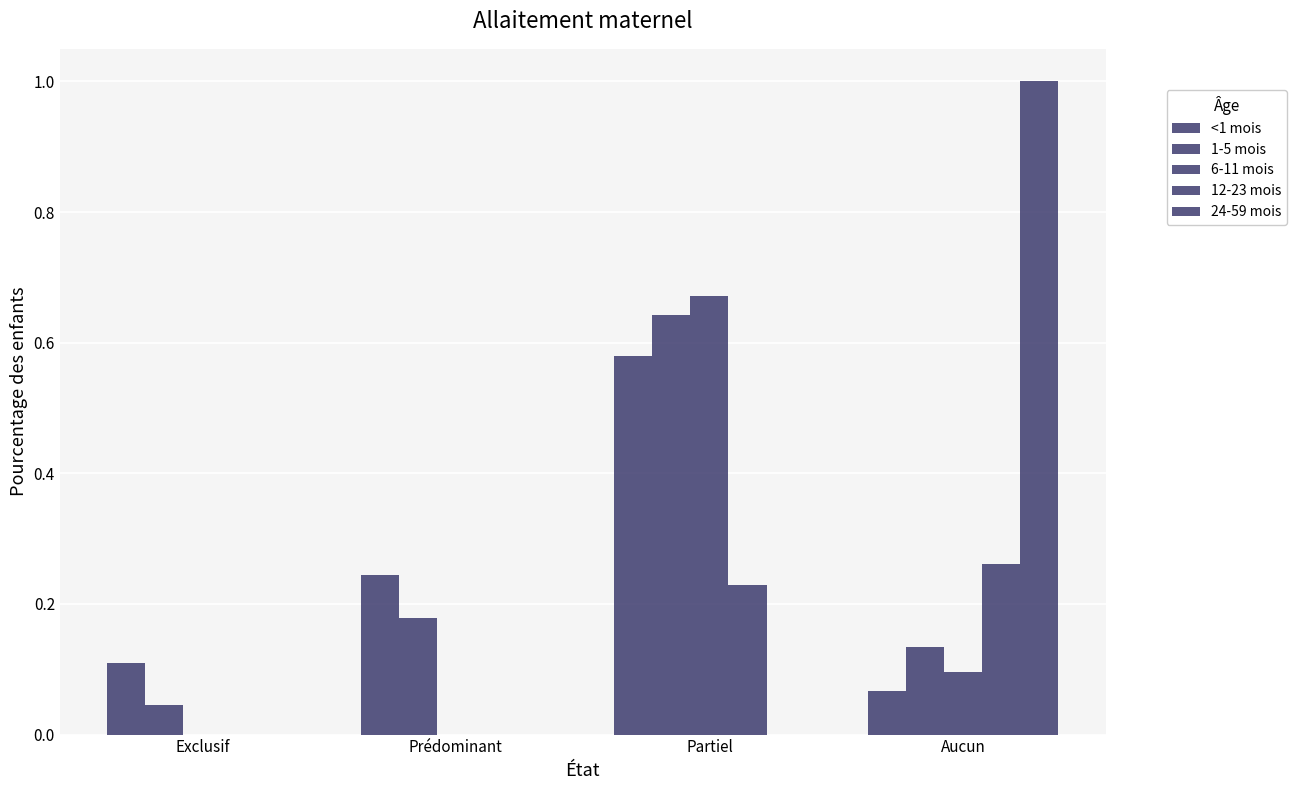

Count the number of data series in this chart.

5